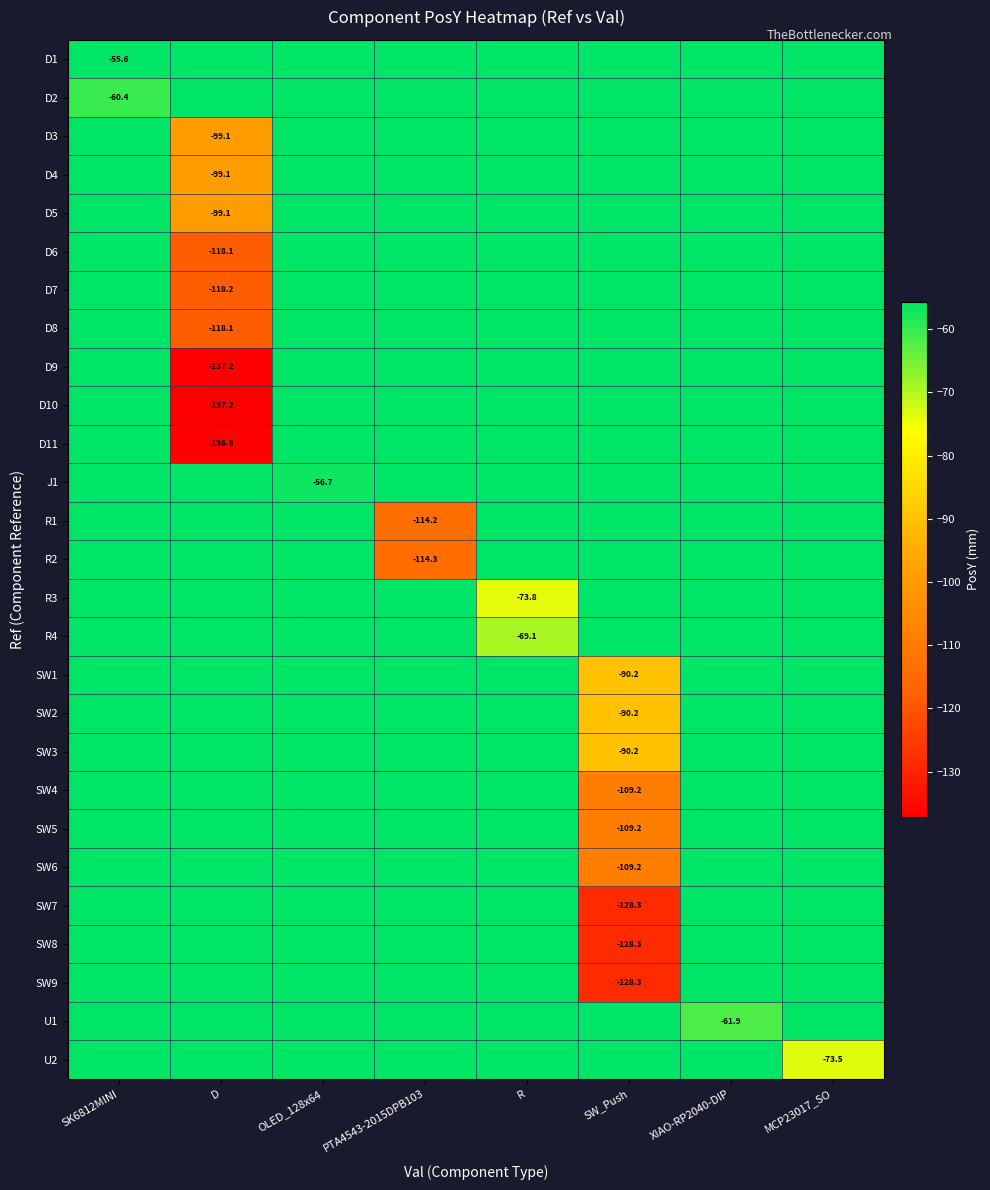

True or false: R2 has a value of -174.8 at PTA4543-2015DPB103.

False